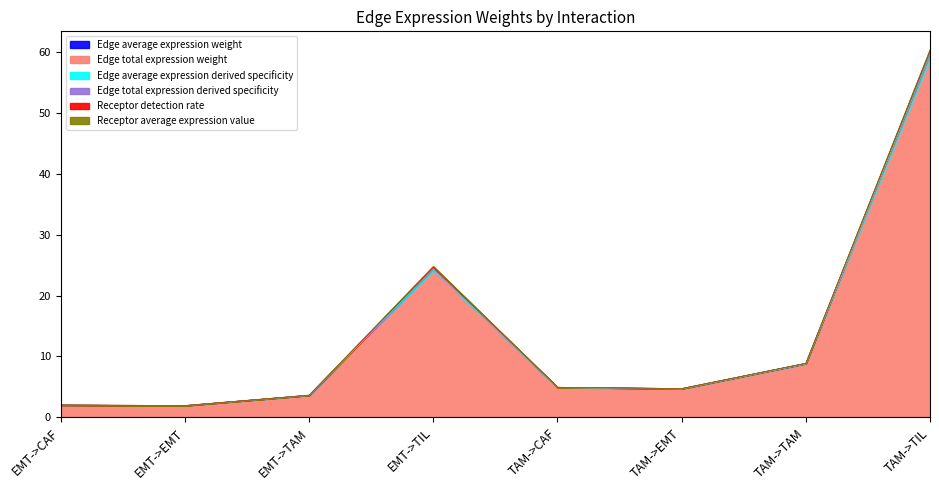

How many lines are shown in the chart?

6